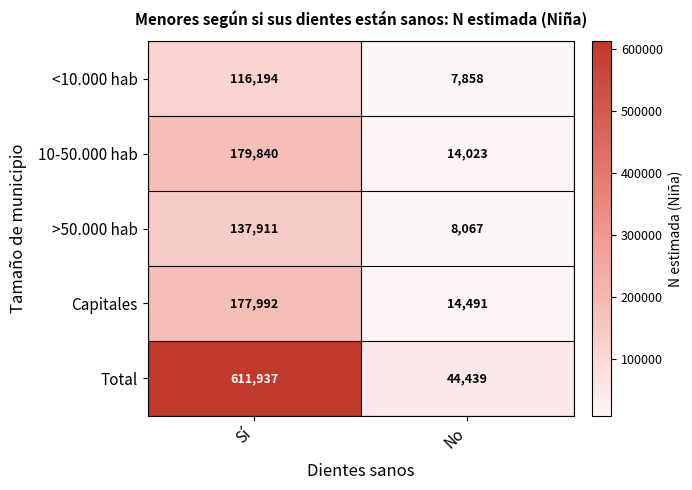

What is the difference between the 10-50.000 hab values at Sí and No?

165817